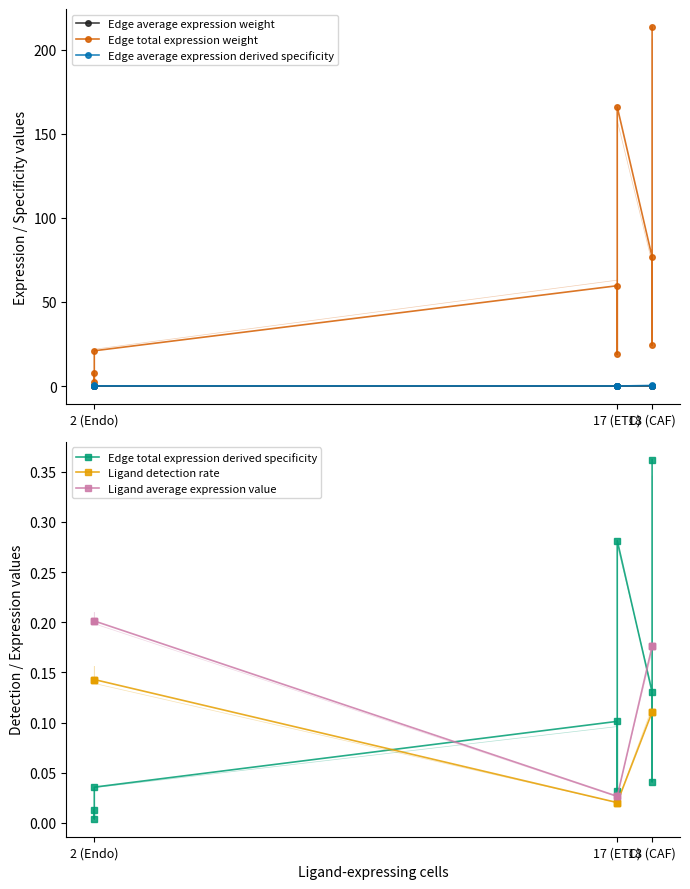

How many distinct data groups are displayed?

6